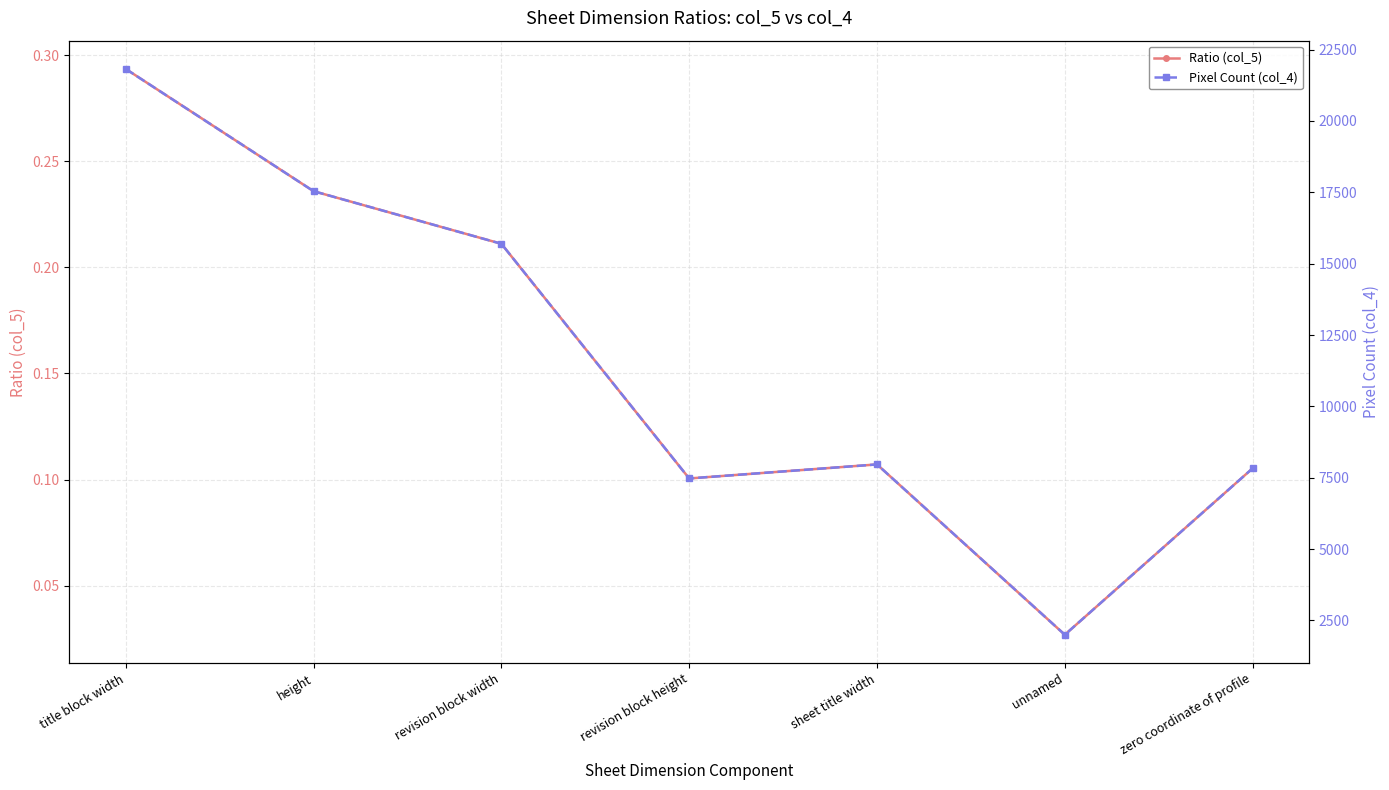

What is the total value across all series at height?

17540.2